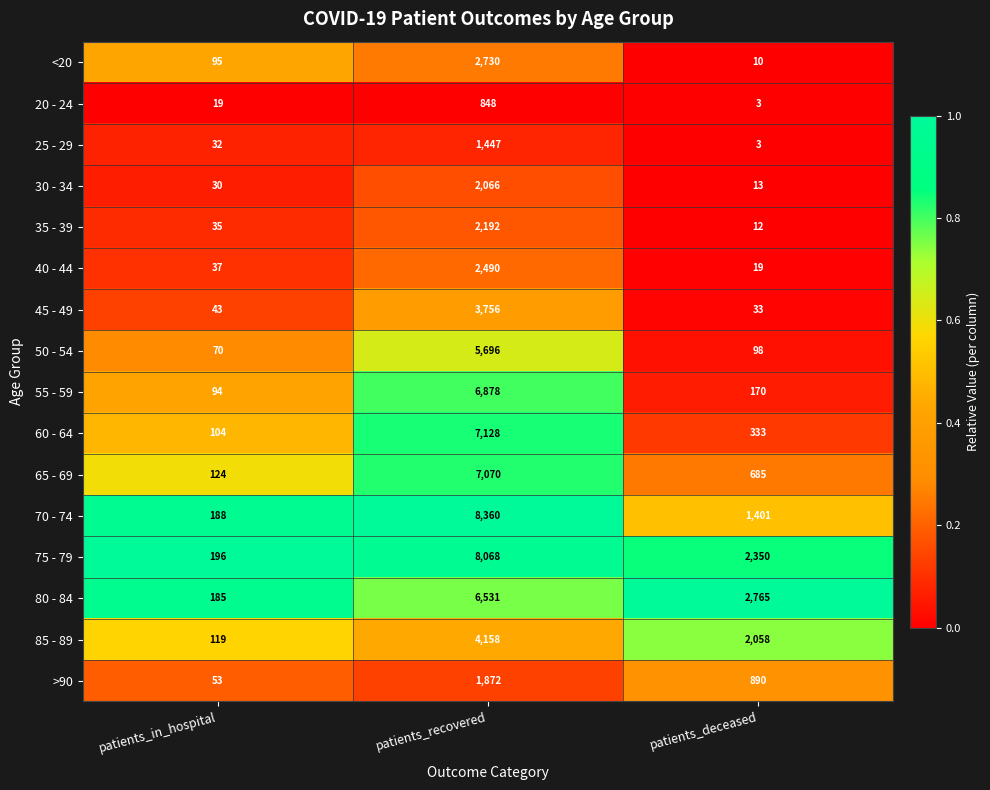

Which series has the largest range (max minus min)?

70 - 74